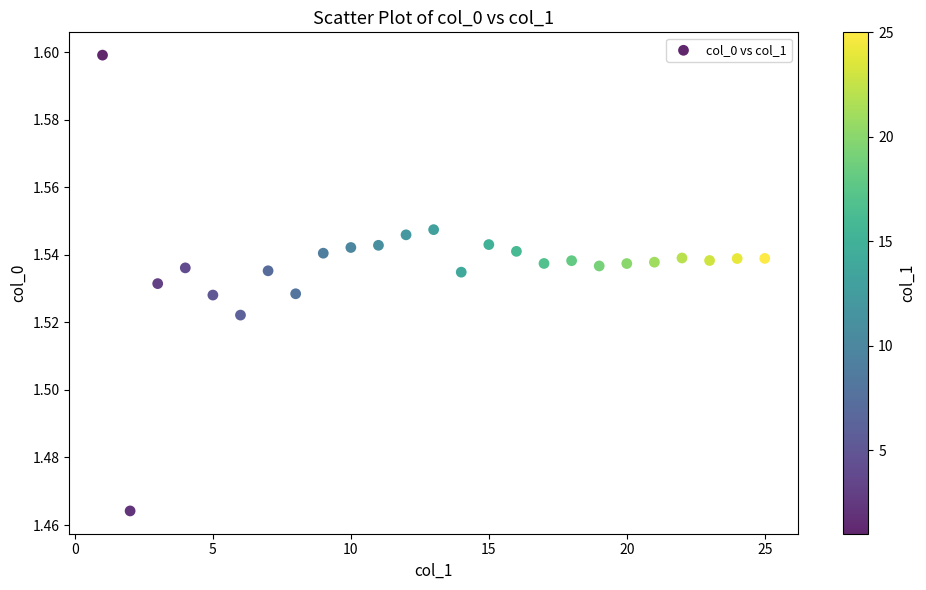

What is the range of X values (max minus min)?

24.0